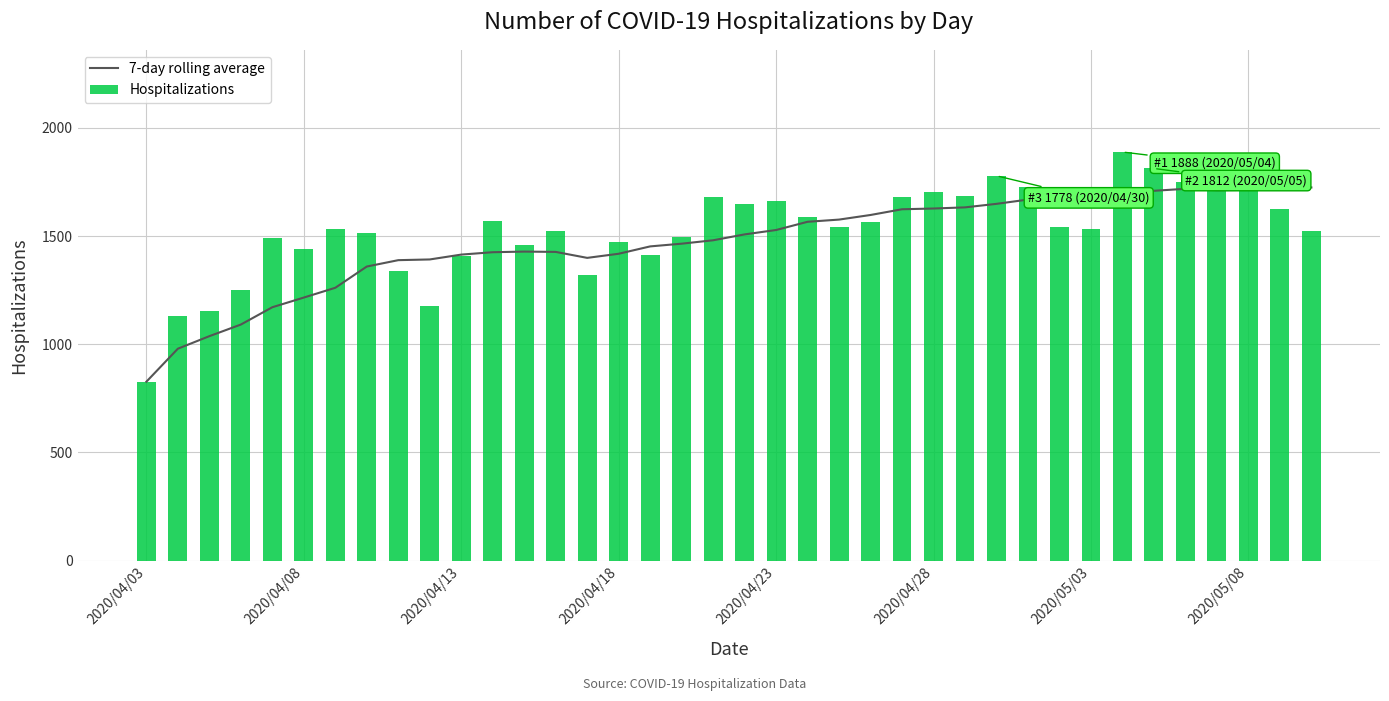

The value of 7-day rolling average at 2020/05/08 is 1713.1. True or false?

True